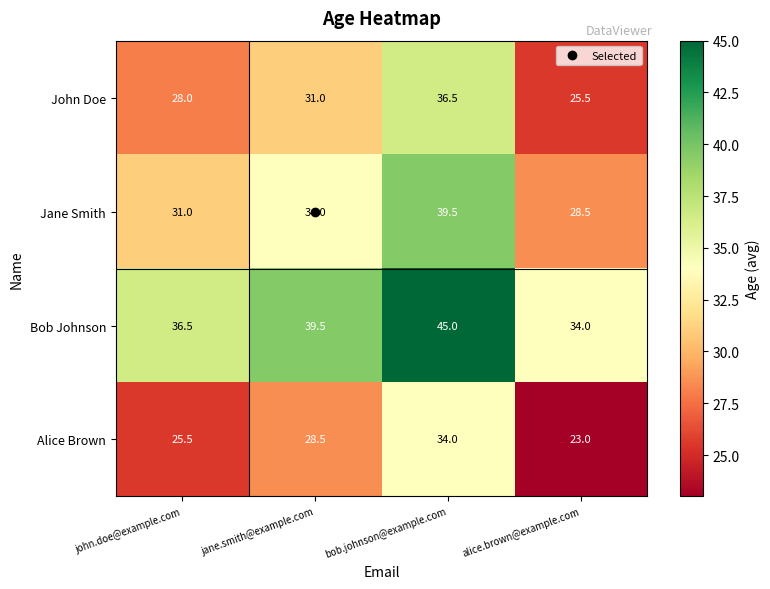

True or false: John Doe has a value of 28.0 at john.doe@example.com.

True